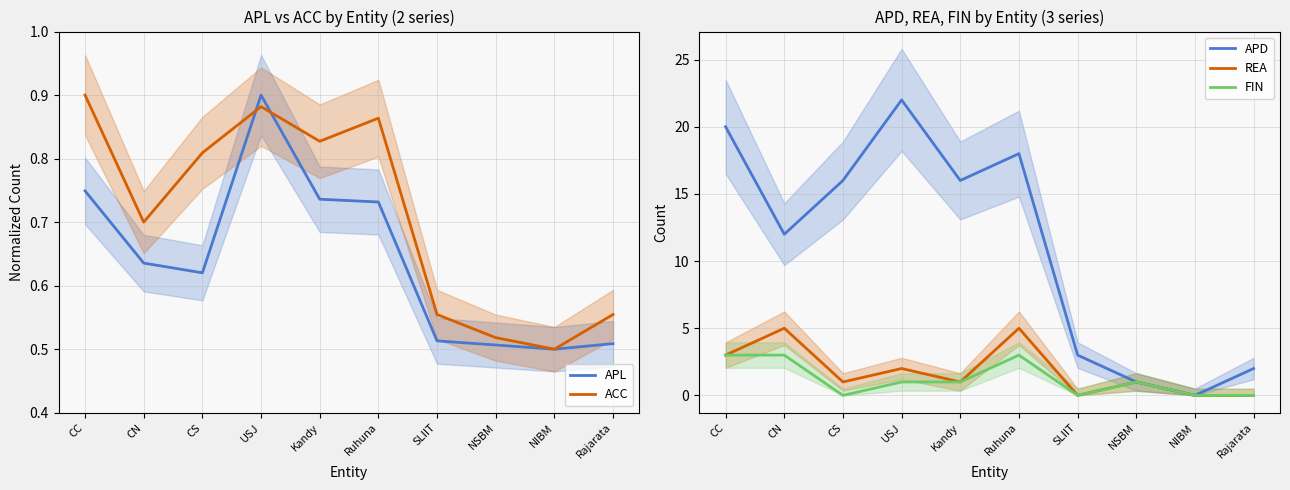

Where do APL and APD first cross each other?

NSBM and NIBM